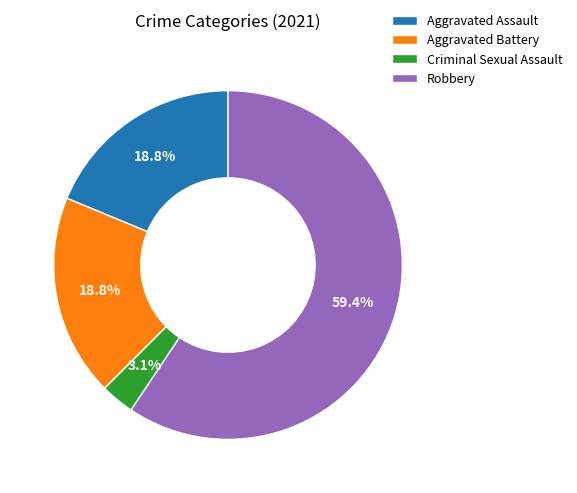

To the nearest percent, what is the difference between the largest and smallest slice percentages?

56%